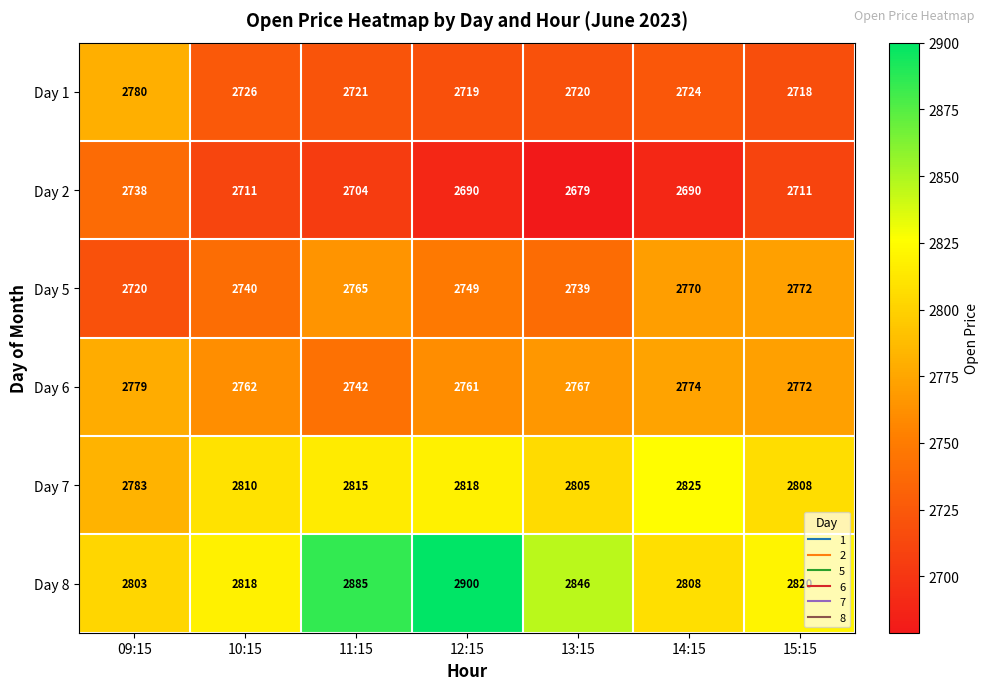

Is the value of Day 1 at 13:15 greater than the value of Day 5 at 13:15?

No